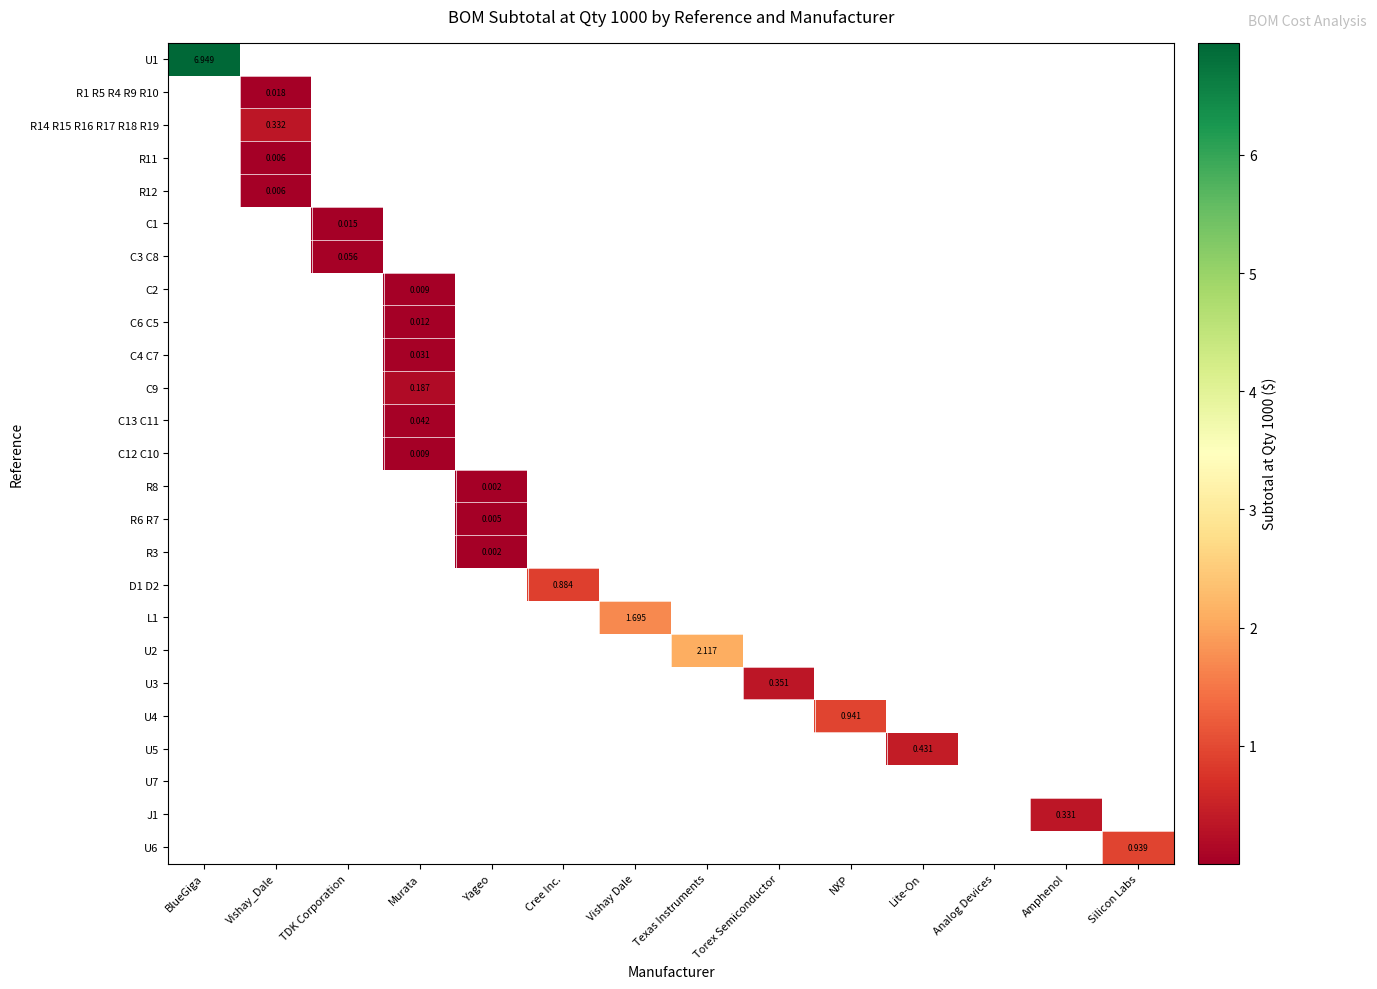

Between Cree Inc. and Texas Instruments, which series saw the biggest shift?

U2